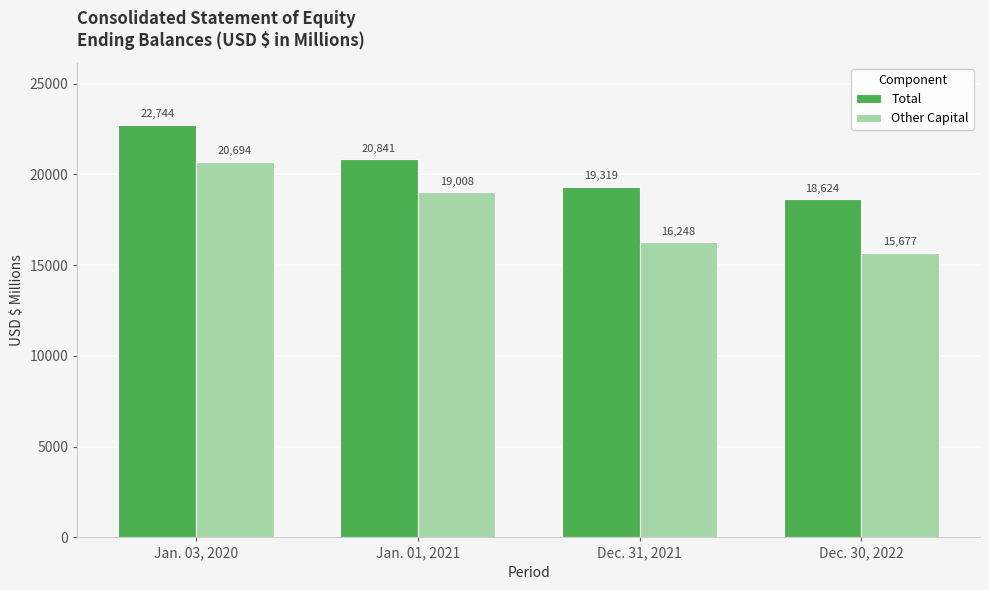

Does the chart contain any negative values?

No